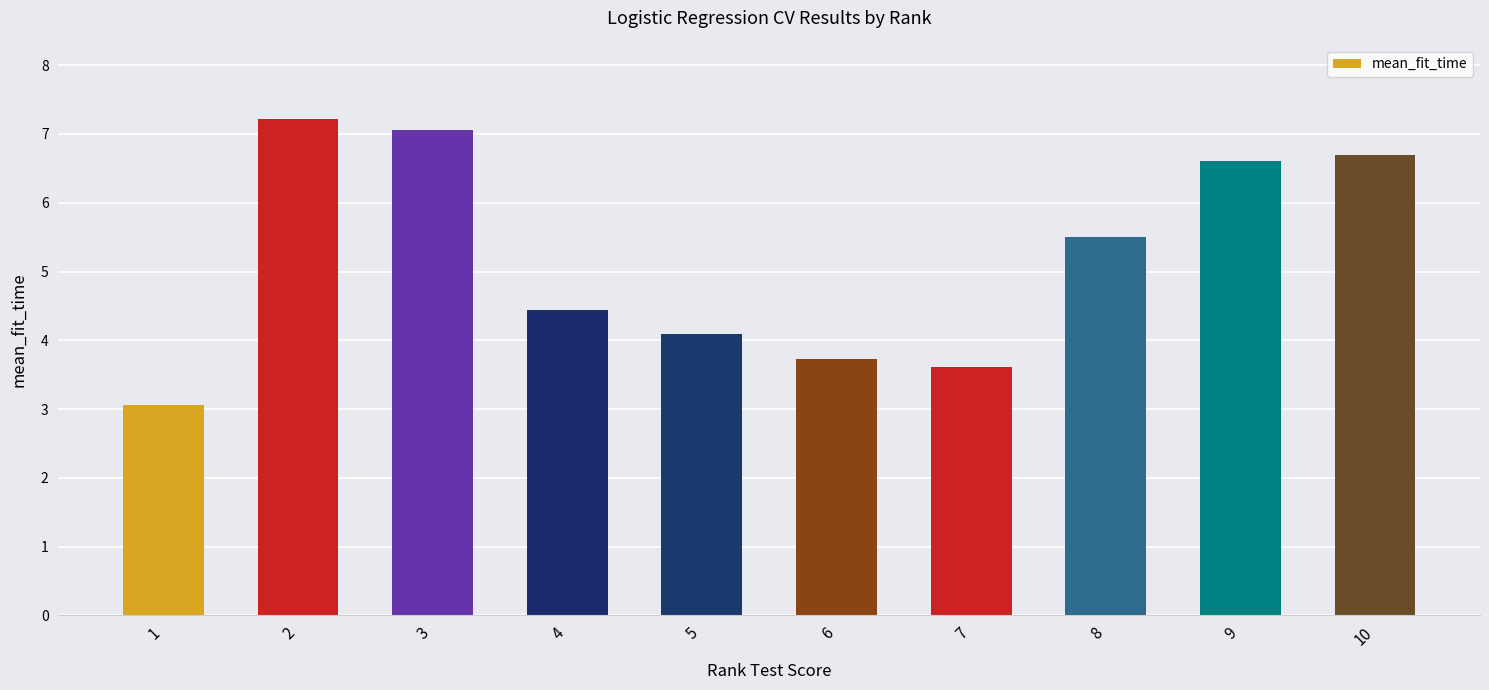

Rank the categories by value from highest to lowest.

2, 3, 10, 9, 8, 4, 5, 6, 7, 1